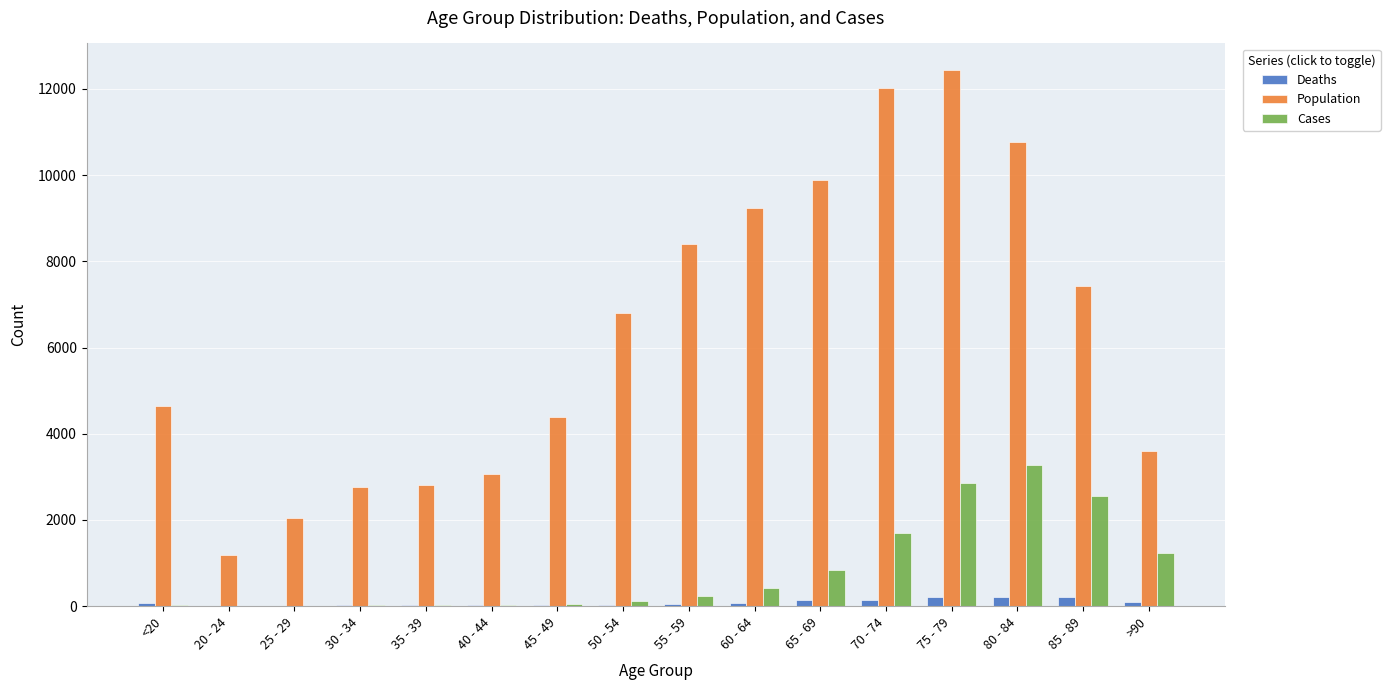

The Population series shows 3351 at 85 - 89. True or false?

False